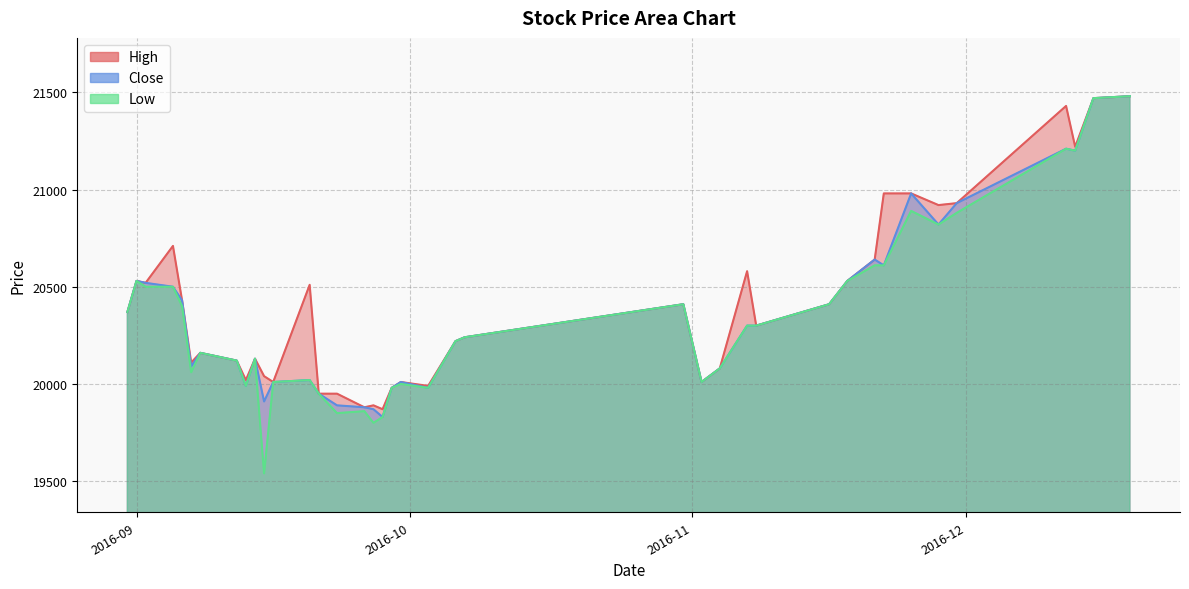

In Low, how many points are lower than both neighbors (excluding endpoints)?

9